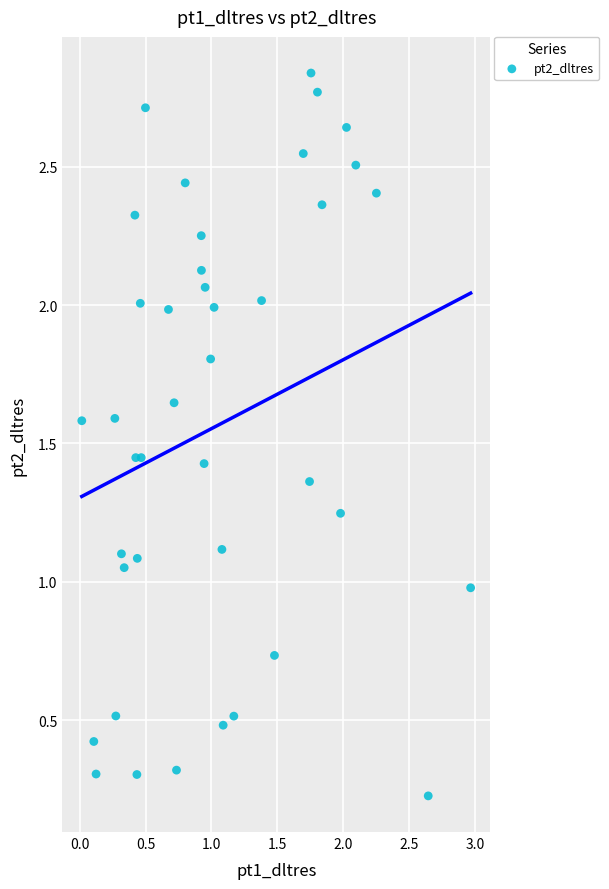

What is the range of X values (max minus min)?

2.9